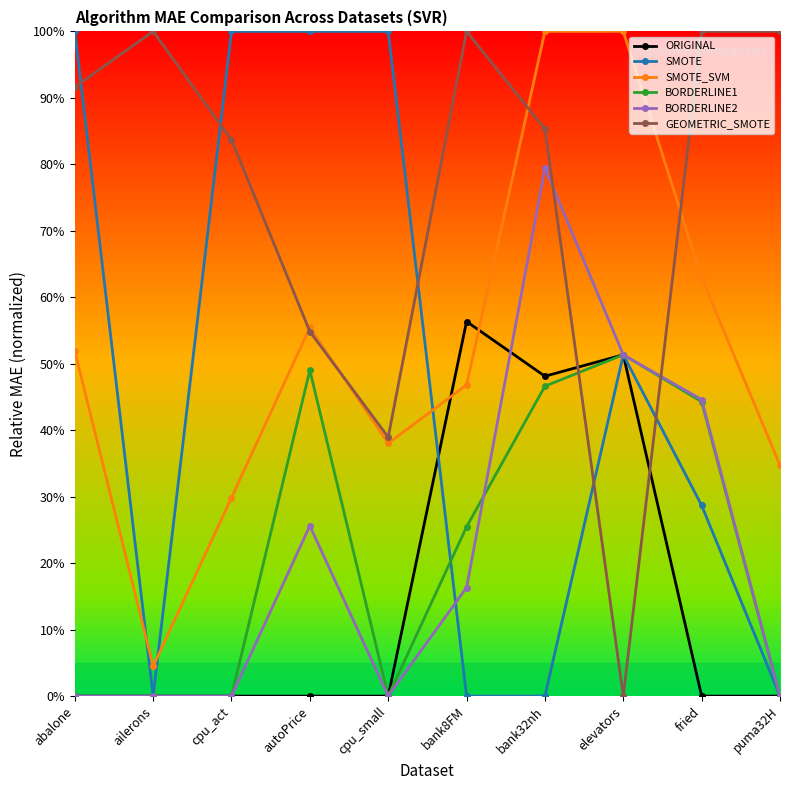

Where do GEOMETRIC_SMOTE and ORIGINAL first cross each other?

bank32nh and elevators